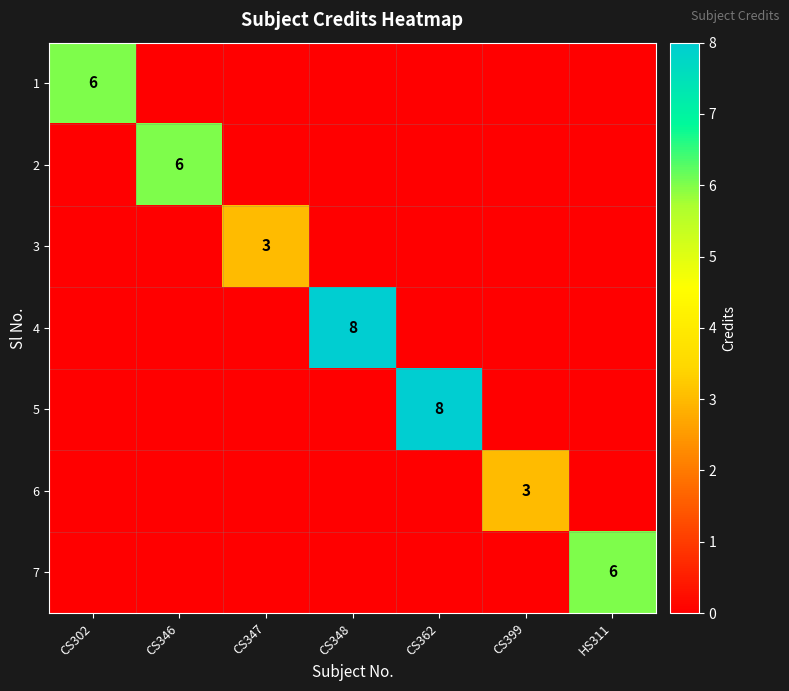

Count the number of data series in this chart.

7